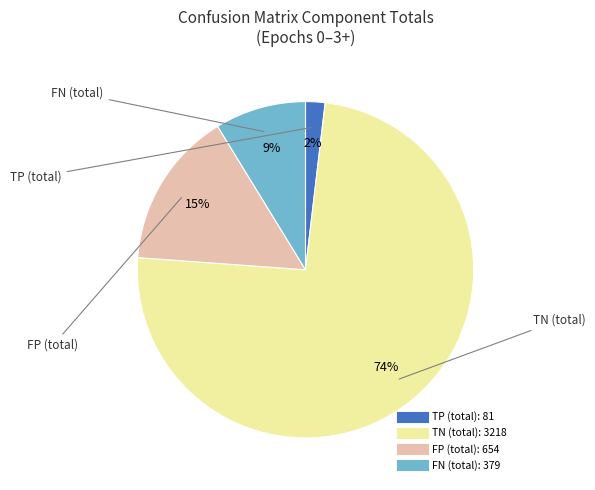

Count the number of slices in the pie.

4